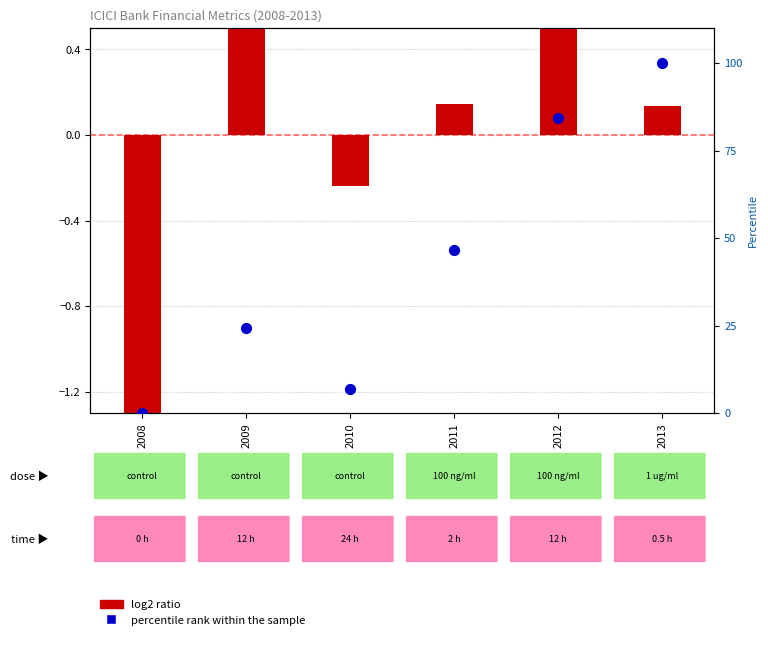

What is the total value across all series at 2008?

-2.0